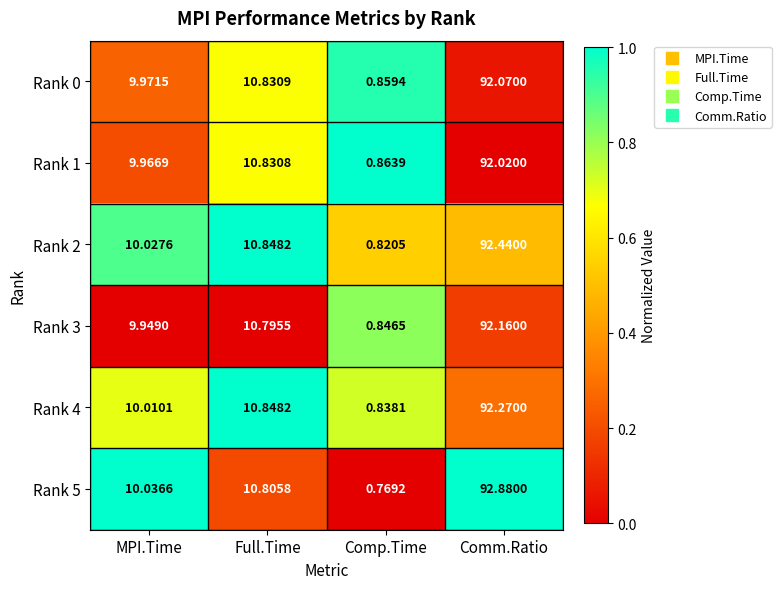

List the labels in order of Rank 3 value, smallest first.

Comp.Time, MPI.Time, Full.Time, Comm.Ratio